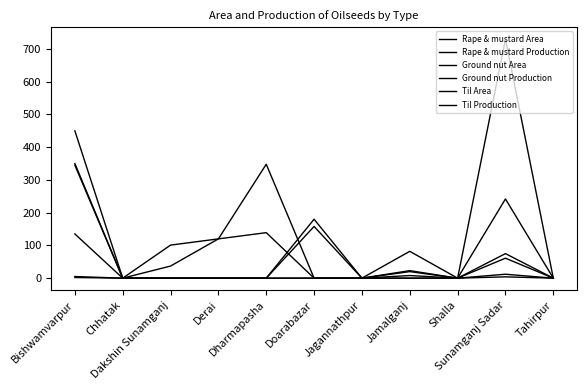

What is the value of the Rape & mustard Production point at the 8th from the left?

20